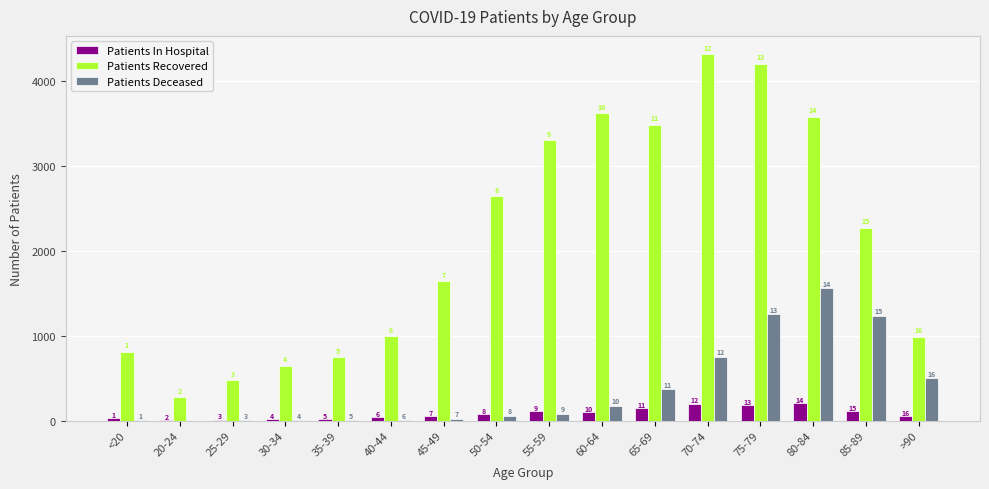

What are all the series names shown in the legend?

Patients In Hospital, Patients Recovered, Patients Deceased